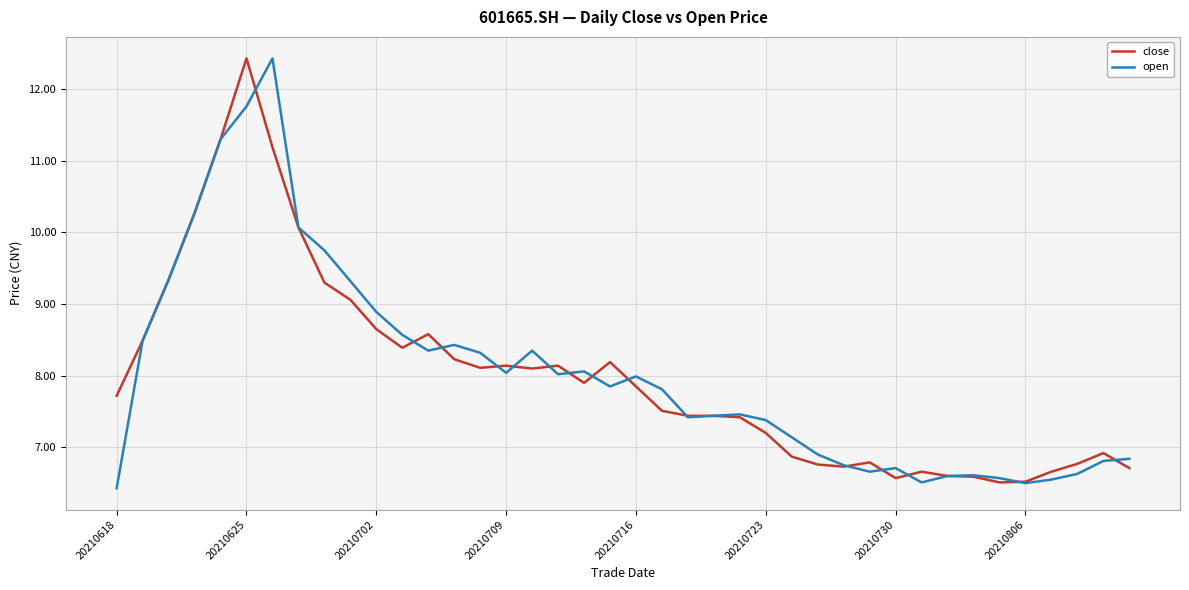

What is the smallest value displayed?

6.4